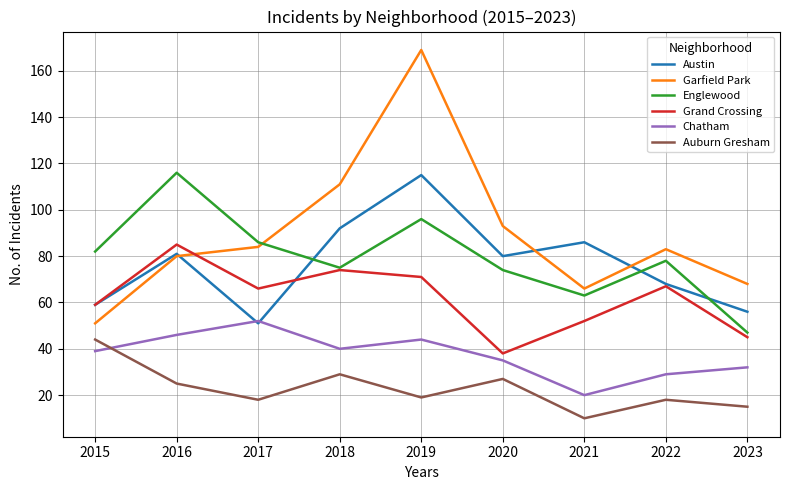

Is it true that Englewood equals 82 at 2015?

True